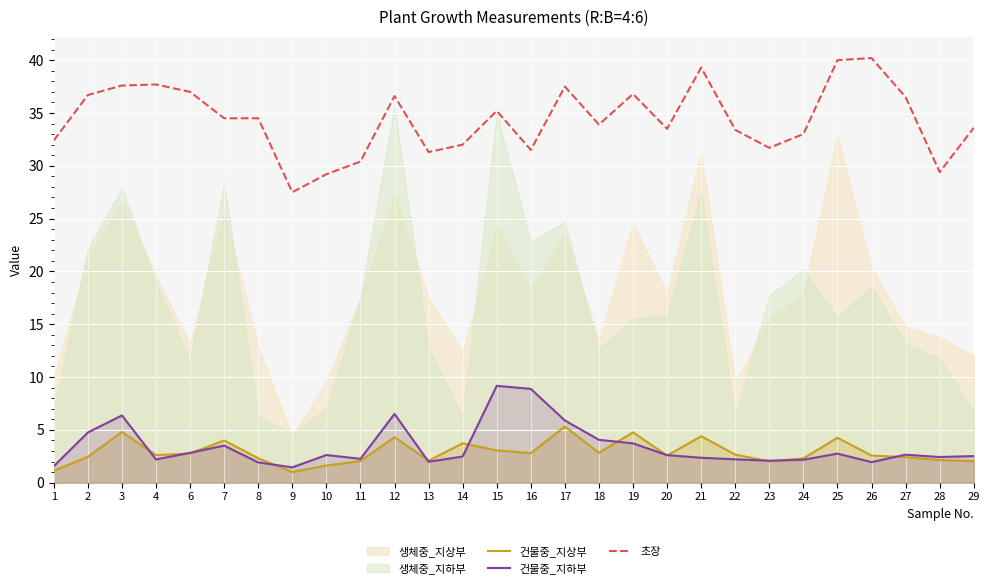

True or false: 건물중_지하부 has a value of 6.4 at 3.

True